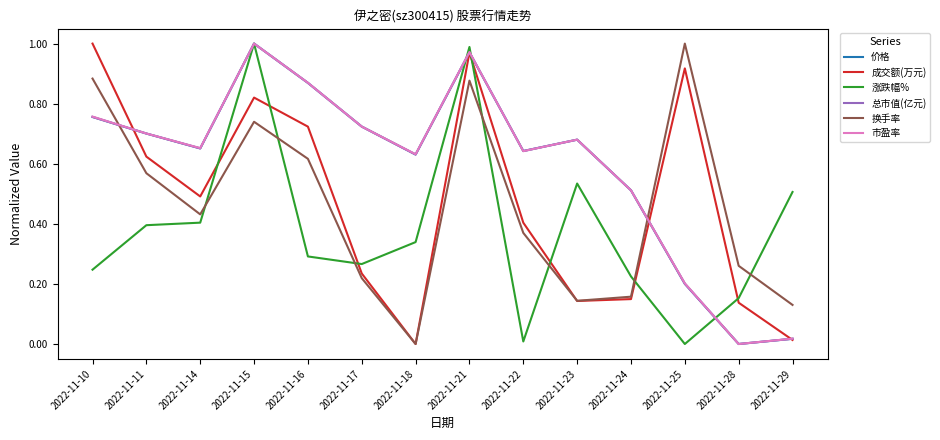

Which category has the highest value in the 市盈率 series?

2022-11-15